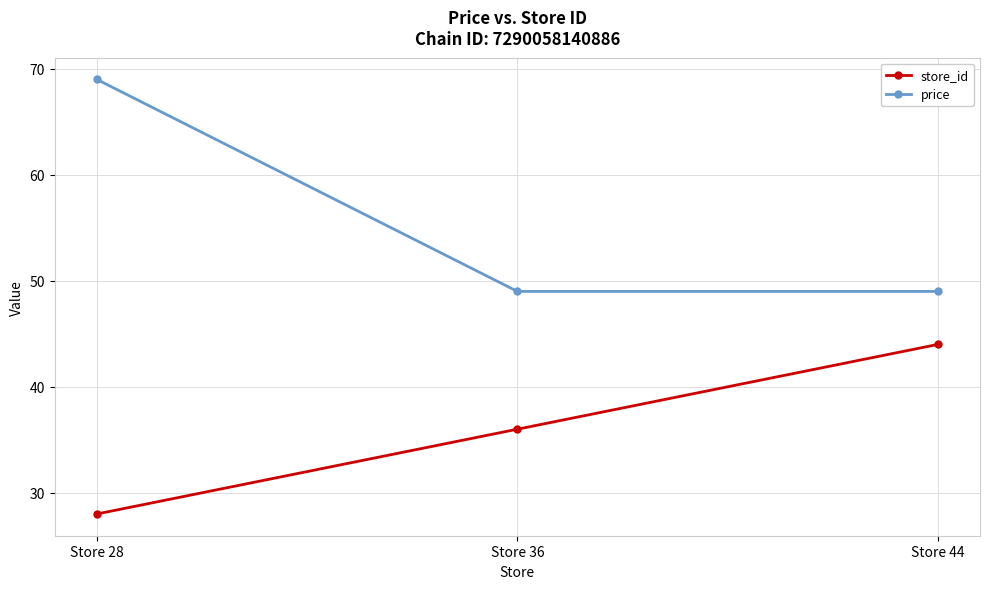

What is the total value across all series at Store 36?

85